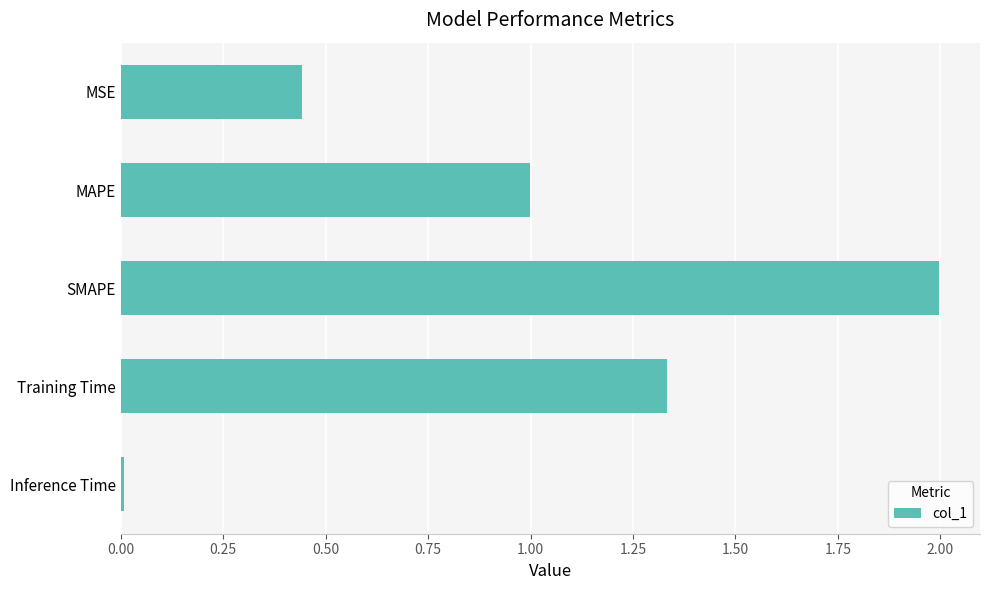

Are the bars grouped side by side (vs. stacked)?

No